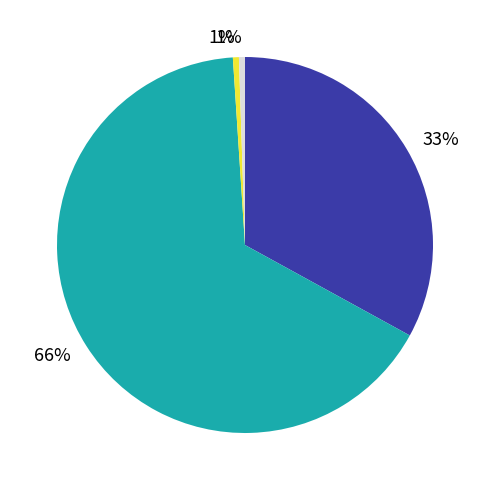

Does any single category account for the majority?

Yes